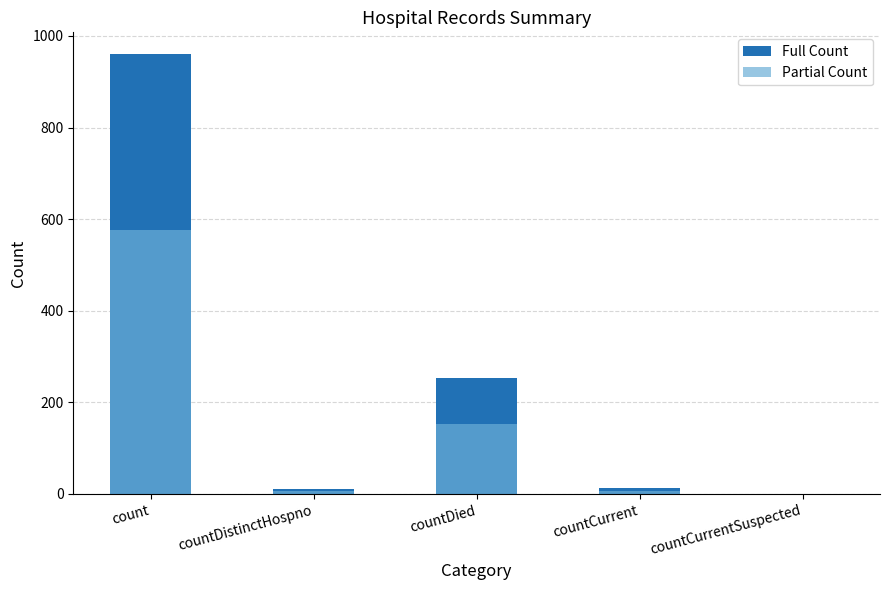

At how many categories does at least one series exceed 204?

2